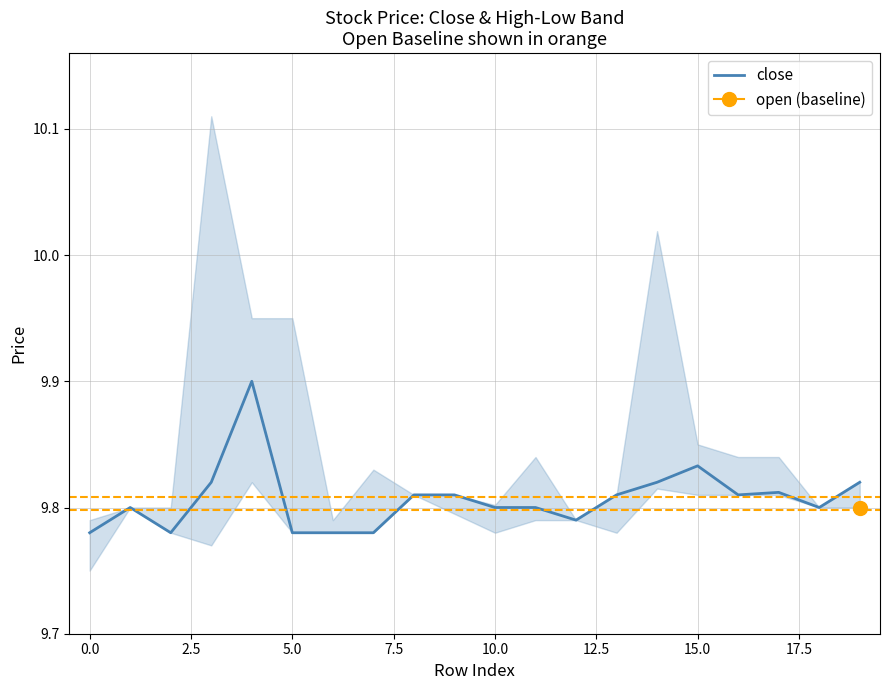

How many interior local valleys (lower than both neighbors) does the data have?

4